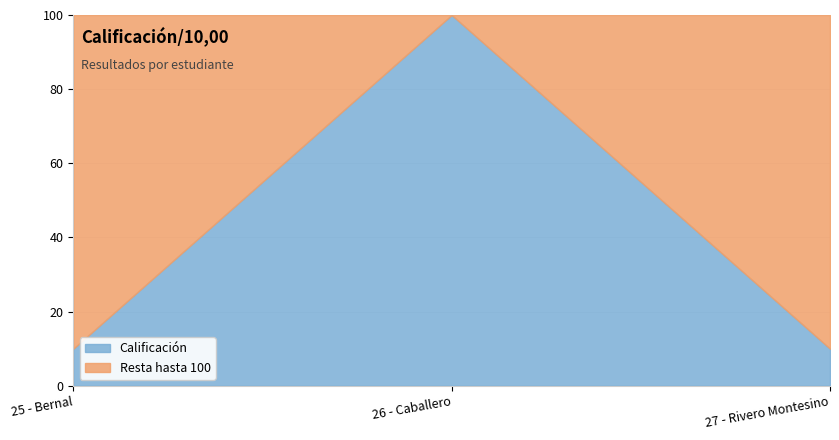

Reading left to right, list all the values displayed in this chart.

1	10	1